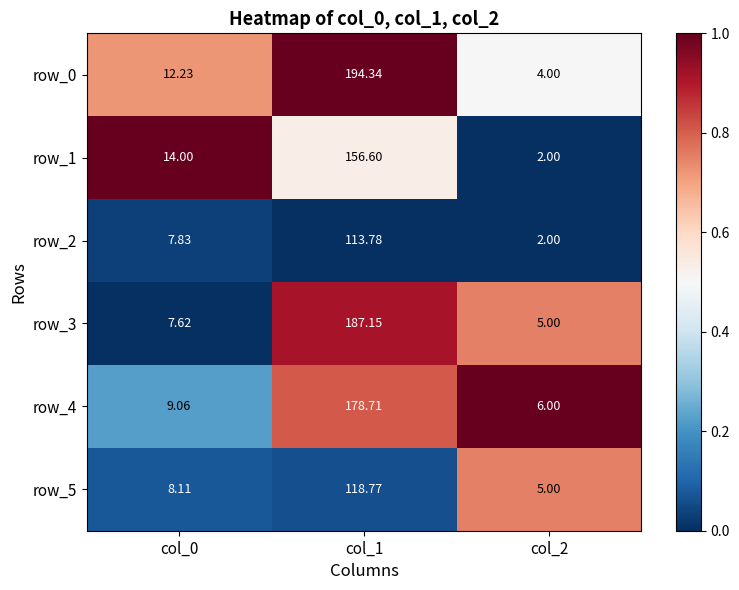

Is the value of row_4 at col_2 greater than the value of row_5 at col_0?

No